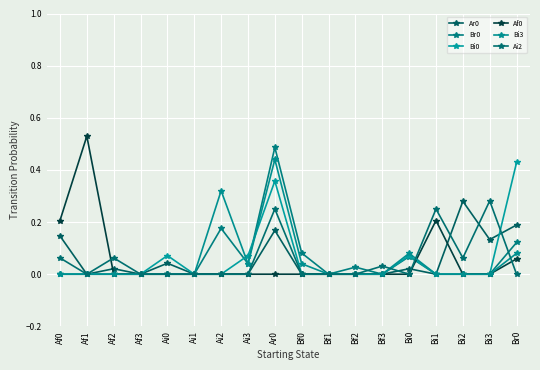

Between which two adjacent categories do Bi3 and Ai2 first intersect?

Bf3 and Bi0